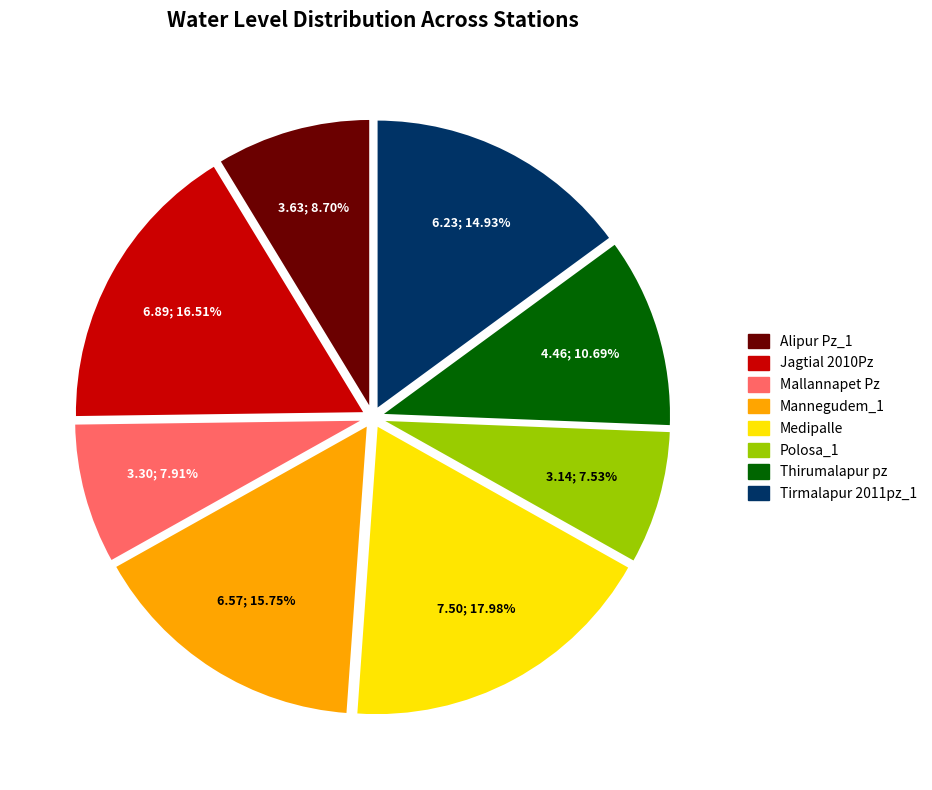

Does any single category account for the majority?

No